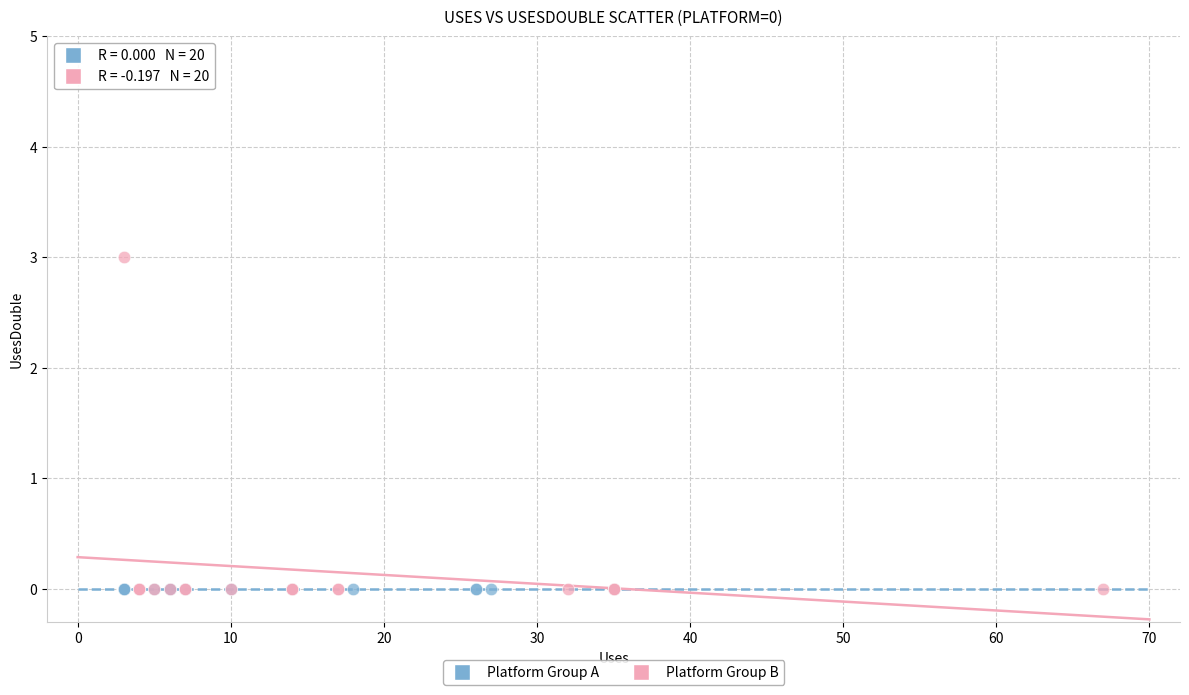

Which series contains the highest Y value?

Platform Group B